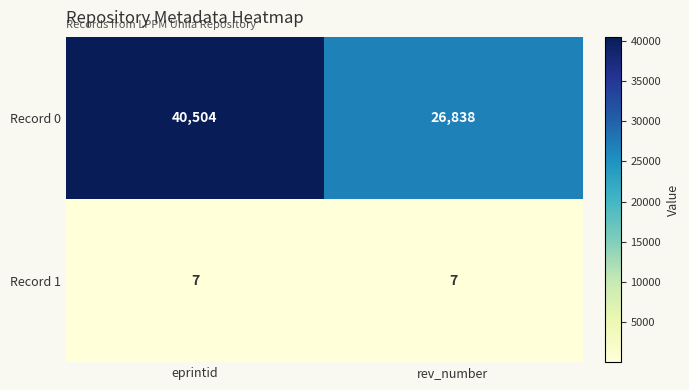

Is it true that Record 1 equals 12 at rev_number?

False